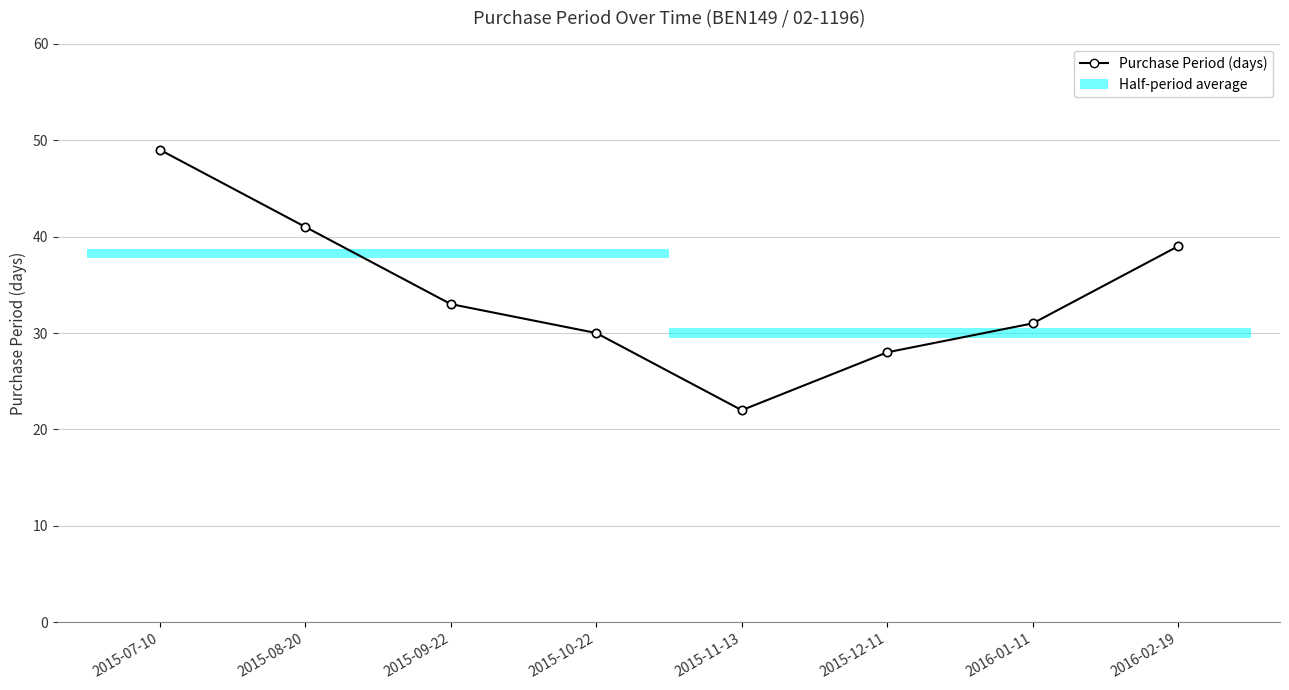

Rank the categories by value from highest to lowest.

2015-07-10, 2015-08-20, 2016-02-19, 2015-09-22, 2016-01-11, 2015-10-22, 2015-12-11, 2015-11-13